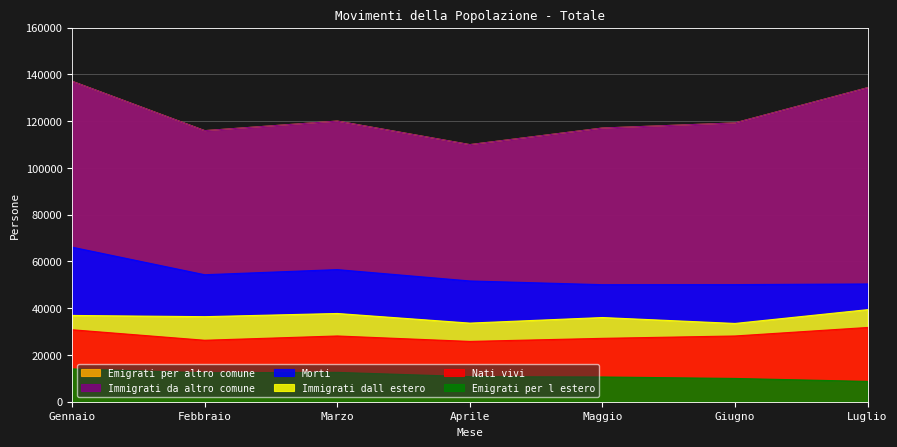

How many distinct data groups are displayed?

6